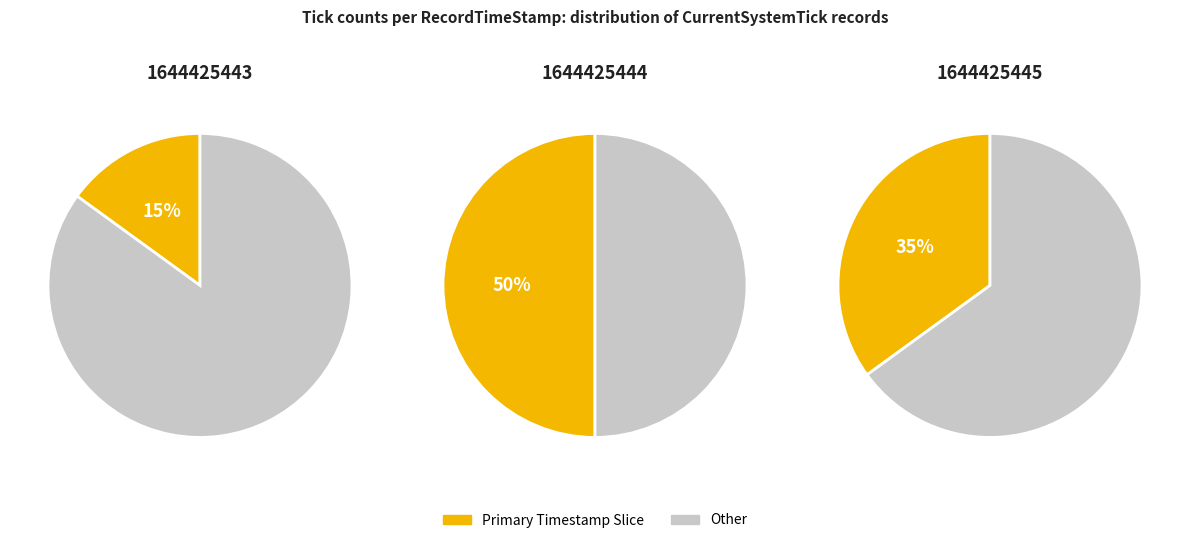

Is it true that 1644425443 is 15% of the pie?

True